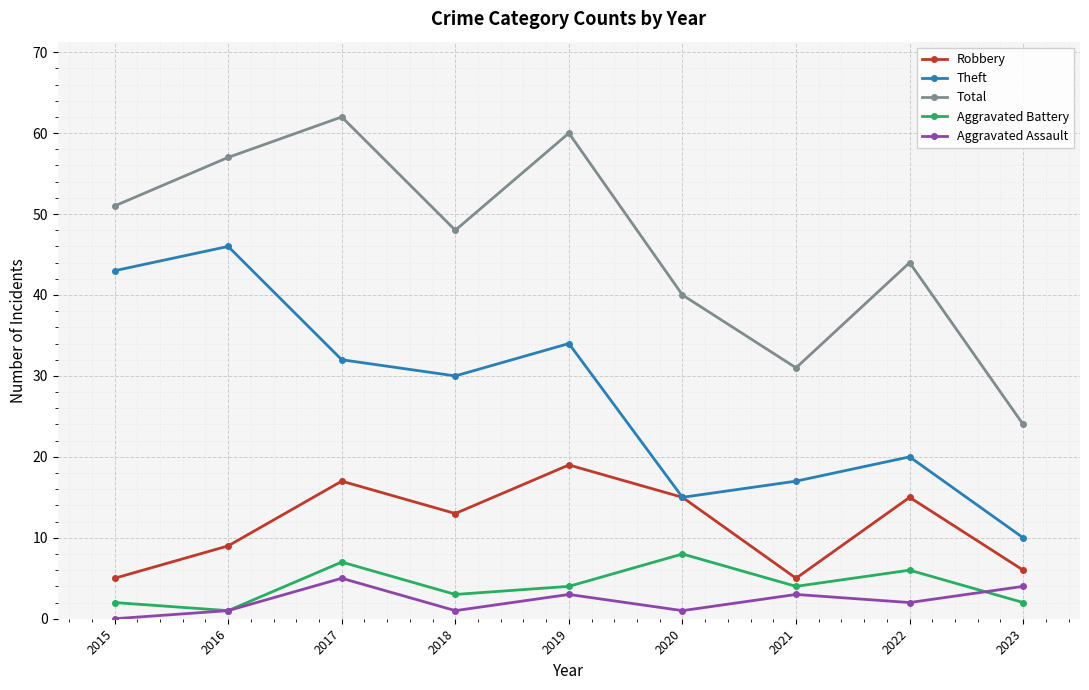

True or false: Aggravated Assault and Aggravated Battery intersect in this chart.

True